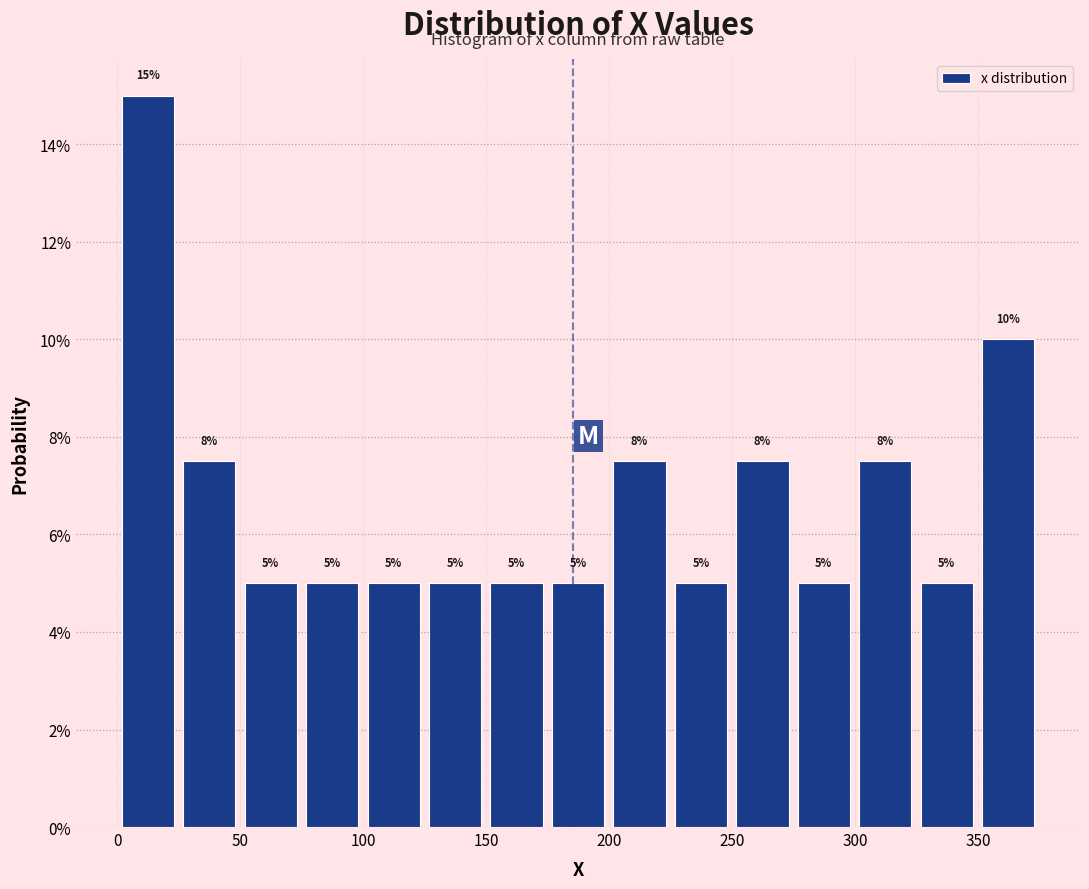

Which range on the x-axis has the tallest bar?

0 to 25